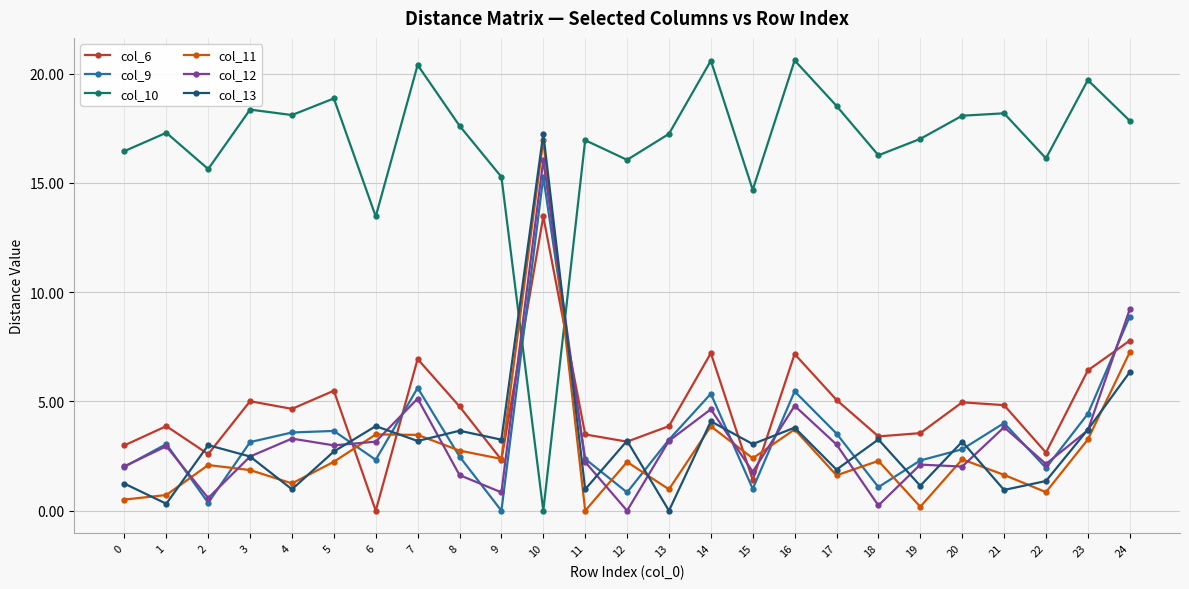

What is the total value across all series at 15?

24.3